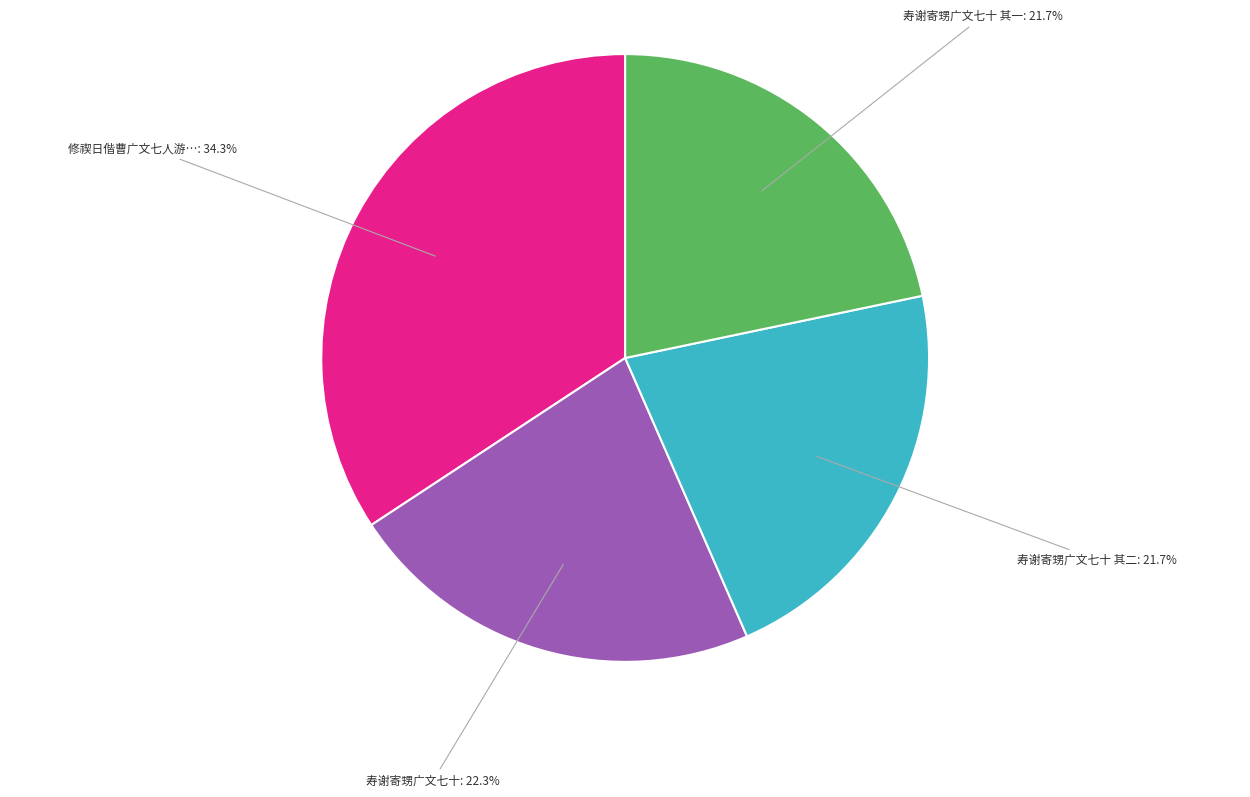

Does any single category account for the majority?

No